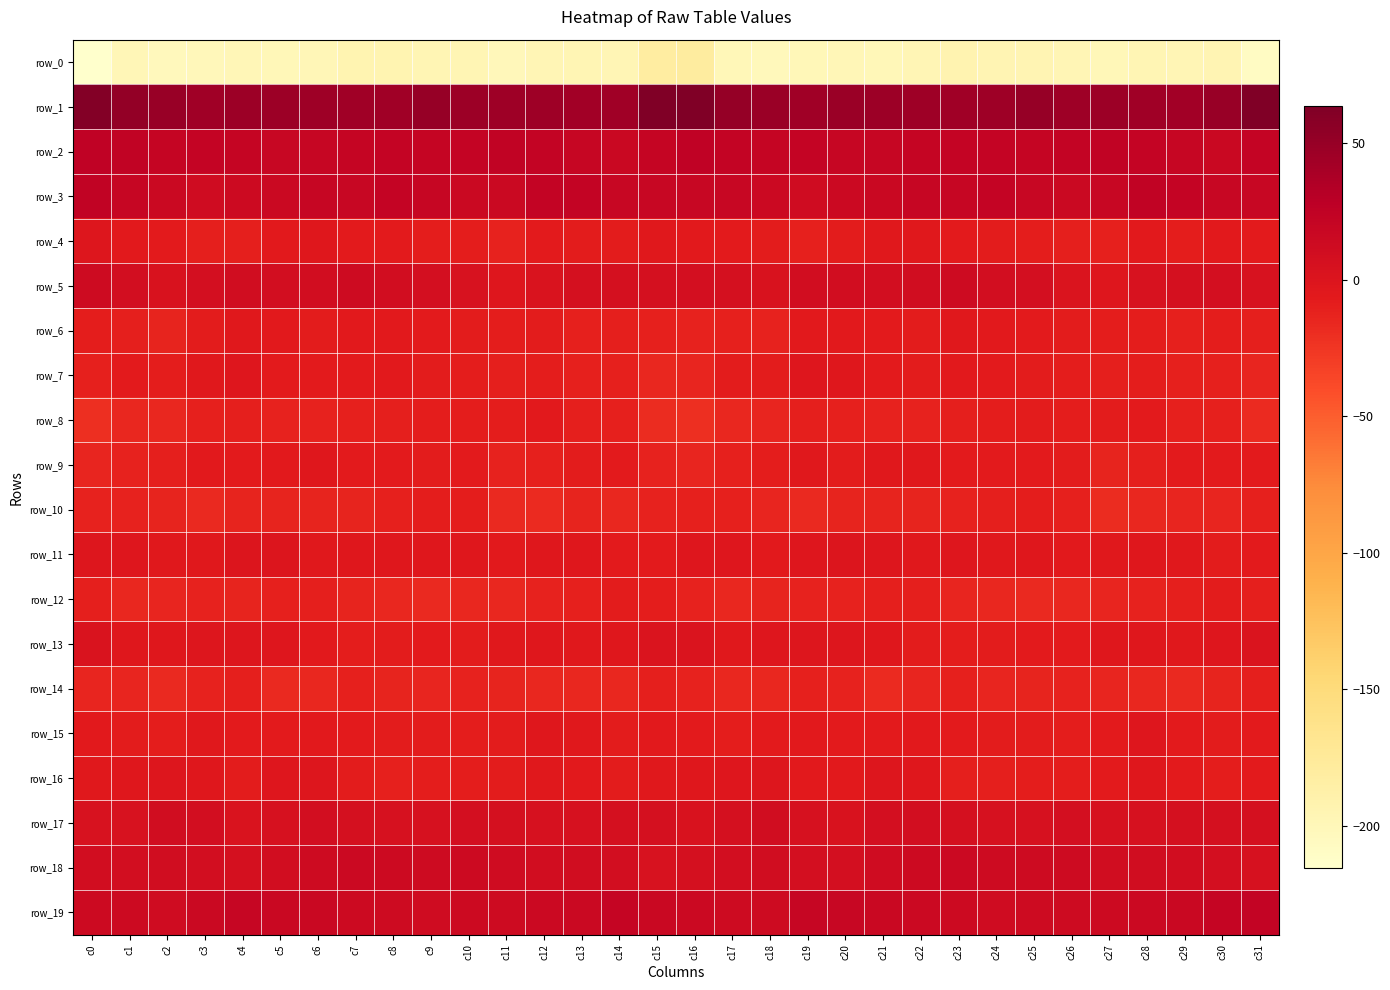

Reading left to right, what are all the values shown in this chart?

row_0: c0=-215.5	c1=-198.4	c2=-202.7	c3=-200.8	c4=-198.5	c5=-200.0	c6=-199.0	c7=-194.5	c8=-194.3	c9=-196.4	c10=-196.5	c11=-200.5	c12=-197.8	c13=-196.9	c14=-197.2	c15=-181.6	c16=-180.5	c17=-199.4	c18=-202.2	c19=-199.8	c20=-199.1	c21=-199.9	c22=-197.4	c23=-193.4	c24=-195.8	c25=-195.9	c26=-198.0	c27=-200.1	c28=-196.5	c29=-197.7	c30=-195.9	c31=-208.9
row_1: c0=60.3	c1=51.8	c2=49.4	c3=45.0	c4=46.9	c5=46.9	c6=45.7	c7=44.9	c8=44.1	c9=49.7	c10=47.0	c11=45.8	c12=46.0	c13=43.2	c14=45.0	c15=62.5	c16=63.3	c17=51.0	c18=48.1	c19=44.5	c20=47.9	c21=46.2	c22=45.7	c23=44.4	c24=45.6	c25=49.9	c26=45.9	c27=46.4	c28=44.9	c29=42.9	c30=48.4	c31=63.6
row_2: c0=24.9	c1=24.0	c2=20.6	c3=21.1	c4=20.6	c5=18.9	c6=19.8	c7=21.0	c8=21.6	c9=20.5	c10=21.5	c11=23.2	c12=22.2	c13=19.8	c14=17.7	c15=20.9	c16=25.0	c17=22.9	c18=20.4	c19=21.6	c20=19.4	c21=19.2	c22=20.3	c23=21.1	c24=21.9	c25=20.0	c26=22.5	c27=23.4	c28=21.1	c29=18.9	c30=17.6	c31=21.9
row_3: c0=23.6	c1=19.5	c2=16.6	c3=12.3	c4=13.9	c5=16.3	c6=19.6	c7=18.8	c8=21.6	c9=19.4	c10=16.7	c11=16.3	c12=22.9	c13=22.9	c14=18.8	c15=18.0	c16=18.5	c17=18.1	c18=15.1	c19=11.9	c20=15.0	c21=17.4	c22=19.6	c23=19.2	c24=22.0	c25=17.9	c26=16.1	c27=18.7	c28=24.0	c29=21.2	c30=18.4	c31=18.6
row_4: c0=-1.1	c1=-5.8	c2=-6.8	c3=-9.9	c4=-9.8	c5=-5.8	c6=-3.3	c7=-6.4	c8=-7.2	c9=-8.5	c10=-8.9	c11=-12.2	c12=-7.1	c13=-7.6	c14=-7.5	c15=-4.1	c16=-5.8	c17=-6.9	c18=-7.6	c19=-10.8	c20=-8.2	c21=-4.6	c22=-4.3	c23=-7.1	c24=-7.6	c25=-8.4	c26=-10.2	c27=-11.0	c28=-6.1	c29=-8.6	c30=-5.9	c31=-6.8
row_5: c0=12.5	c1=8.9	c2=2.7	c3=7.2	c4=10.6	c5=8.8	c6=10.0	c7=13.3	c8=9.8	c9=7.9	c10=3.8	c11=-2.7	c12=2.1	c13=6.7	c14=6.5	c15=6.3	c16=6.9	c17=5.9	c18=2.8	c19=9.6	c20=9.9	c21=8.9	c22=11.1	c23=12.6	c24=8.6	c25=7.4	c26=0.8	c27=-2.2	c28=4.4	c29=6.7	c30=7.0	c31=4.0
row_6: c0=-9.3	c1=-10.5	c2=-12.8	c3=-8.0	c4=-4.4	c5=-6.2	c6=-7.8	c7=-5.8	c8=-5.5	c9=-6.4	c10=-7.8	c11=-8.9	c12=-8.3	c13=-11.4	c14=-10.2	c15=-10.8	c16=-12.6	c17=-11.6	c18=-12.1	c19=-5.4	c20=-5.4	c21=-6.6	c22=-7.9	c23=-5.0	c24=-5.9	c25=-6.7	c26=-8.2	c27=-8.8	c28=-9.5	c29=-11.4	c30=-9.1	c31=-9.7
row_7: c0=-11.3	c1=-7.3	c2=-8.6	c3=-4.4	c4=-2.2	c5=-6.3	c6=-7.3	c7=-6.5	c8=-6.1	c9=-7.3	c10=-9.1	c11=-9.9	c12=-9.2	c13=-10.8	c14=-11.0	c15=-16.0	c16=-14.8	c17=-7.8	c18=-7.8	c19=-2.5	c20=-4.0	c21=-6.8	c22=-7.5	c23=-5.6	c24=-6.9	c25=-7.9	c26=-9.4	c27=-9.7	c28=-9.3	c29=-11.0	c30=-10.7	c31=-14.9
row_8: c0=-20.5	c1=-15.2	c2=-15.0	c3=-11.2	c4=-9.7	c5=-12.3	c6=-12.4	c7=-11.3	c8=-9.7	c9=-8.7	c10=-8.6	c11=-9.1	c12=-5.9	c13=-10.2	c14=-10.9	c15=-18.9	c16=-21.0	c17=-15.4	c18=-14.0	c19=-9.6	c20=-10.8	c21=-12.5	c22=-12.7	c23=-10.2	c24=-9.4	c25=-8.4	c26=-9.1	c27=-7.7	c28=-6.8	c29=-11.2	c30=-10.7	c31=-17.4
row_9: c0=-13.9	c1=-11.7	c2=-10.0	c3=-5.9	c4=-6.8	c5=-5.9	c6=-3.6	c7=-6.6	c8=-6.7	c9=-7.6	c10=-6.6	c11=-11.8	c12=-11.5	c13=-7.6	c14=-6.9	c15=-11.7	c16=-14.9	c17=-11.4	c18=-9.0	c19=-5.0	c20=-7.5	c21=-4.4	c22=-5.0	c23=-6.4	c24=-7.1	c25=-7.2	c26=-8.0	c27=-12.9	c28=-9.8	c29=-7.1	c30=-6.4	c31=-7.2
row_10: c0=-12.4	c1=-11.8	c2=-13.0	c3=-16.8	c4=-13.6	c5=-13.2	c6=-13.2	c7=-13.7	c8=-10.8	c9=-9.2	c10=-8.8	c11=-16.9	c12=-17.3	c13=-13.6	c14=-15.1	c15=-12.2	c16=-11.2	c17=-11.5	c18=-14.8	c19=-16.1	c20=-13.2	c21=-13.1	c22=-13.6	c23=-12.5	c24=-10.3	c25=-8.5	c26=-11.2	c27=-18.6	c28=-15.4	c29=-14.3	c30=-14.4	c31=-11.0
row_11: c0=-1.1	c1=-2.4	c2=-4.6	c3=-4.3	c4=-0.7	c5=-0.6	c6=-4.4	c7=-3.6	c8=-3.6	c9=-3.8	c10=-3.6	c11=-6.1	c12=-3.4	c13=-4.0	c14=-6.5	c15=-6.4	c16=-2.6	c17=-2.9	c18=-5.2	c19=-2.7	c20=-0.5	c21=-1.7	c22=-4.7	c23=-2.7	c24=-4.6	c25=-3.0	c26=-5.1	c27=-4.8	c28=-3.6	c29=-4.8	c30=-7.5	c31=-7.3
row_12: c0=-9.5	c1=-15.1	c2=-14.1	c3=-11.9	c4=-12.8	c5=-10.7	c6=-9.6	c7=-12.9	c8=-15.5	c9=-16.3	c10=-15.9	c11=-15.0	c12=-12.3	c13=-11.6	c14=-8.1	c15=-8.9	c16=-12.6	c17=-15.4	c18=-13.1	c19=-12.1	c20=-12.4	c21=-9.7	c22=-10.4	c23=-14.2	c24=-15.9	c25=-16.1	c26=-15.8	c27=-13.9	c28=-12.3	c29=-10.4	c30=-8.0	c31=-10.0
row_13: c0=2.3	c1=-3.4	c2=-3.4	c3=-0.8	c4=-1.4	c5=-2.0	c6=-6.1	c7=-8.6	c8=-8.0	c9=-7.2	c10=-7.6	c11=-4.9	c12=-3.7	c13=-4.2	c14=-3.5	c15=0.4	c16=0.6	c17=-4.1	c18=-2.2	c19=-1.0	c20=-1.4	c21=-3.0	c22=-7.4	c23=-8.6	c24=-7.6	c25=-7.3	c26=-7.0	c27=-4.0	c28=-3.8	c29=-4.6	c30=-2.2	c31=0.5
row_14: c0=-14.4	c1=-14.9	c2=-16.5	c3=-12.2	c4=-10.2	c5=-16.2	c6=-16.0	c7=-11.3	c8=-12.8	c9=-14.4	c10=-12.4	c11=-13.6	c12=-15.7	c13=-15.8	c14=-15.0	c15=-10.1	c16=-12.2	c17=-15.1	c18=-15.7	c19=-10.6	c20=-12.0	c21=-17.3	c22=-13.9	c23=-11.3	c24=-13.9	c25=-13.7	c26=-12.3	c27=-14.5	c28=-15.8	c29=-16.0	c30=-13.2	c31=-10.2
row_15: c0=-6.0	c1=-7.9	c2=-9.1	c3=-4.4	c4=-6.9	c5=-7.1	c6=-6.0	c7=-6.4	c8=-7.7	c9=-8.3	c10=-9.3	c11=-8.3	c12=-3.3	c13=-4.6	c14=-7.6	c15=-6.2	c16=-6.3	c17=-8.8	c18=-7.1	c19=-5.3	c20=-7.3	c21=-6.5	c22=-6.1	c23=-6.9	c24=-8.2	c25=-8.3	c26=-9.4	c27=-6.5	c28=-2.7	c29=-6.2	c30=-7.7	c31=-6.7
row_16: c0=-4.4	c1=-3.7	c2=-1.5	c3=-3.1	c4=-7.6	c5=-2.6	c6=-1.6	c7=-8.0	c8=-10.8	c9=-8.7	c10=-8.9	c11=-7.6	c12=-4.3	c13=-5.8	c14=-8.0	c15=-5.0	c16=-3.0	c17=-2.6	c18=-1.4	c19=-5.9	c20=-6.1	c21=-1.1	c22=-3.7	c23=-10.2	c24=-9.9	c25=-8.5	c26=-8.7	c27=-6.8	c28=-3.8	c29=-6.9	c30=-8.5	c31=-7.2
row_17: c0=4.1	c1=4.6	c2=10.4	c3=8.3	c4=2.2	c5=5.5	c6=9.0	c7=6.8	c8=5.3	c9=4.9	c10=7.4	c11=6.5	c12=5.0	c13=5.6	c14=6.6	c15=6.0	c16=3.6	c17=6.5	c18=11.0	c19=4.9	c20=2.7	c21=7.4	c22=8.6	c23=5.8	c24=5.1	c25=5.4	c26=7.8	c27=5.3	c28=5.3	c29=5.9	c30=6.6	c31=6.6
row_18: c0=9.5	c1=8.6	c2=10.9	c3=8.8	c4=6.8	c5=9.8	c6=13.3	c7=14.8	c8=13.9	c9=12.5	c10=13.6	c11=11.3	c12=10.1	c13=10.6	c14=8.1	c15=4.7	c16=6.1	c17=8.9	c18=11.0	c19=7.2	c20=7.8	c21=11.4	c22=13.7	c23=15.0	c24=13.1	c25=12.8	c26=13.3	c27=10.3	c28=10.3	c29=9.9	c30=6.9	c31=5.0
row_19: c0=14.1	c1=14.0	c2=11.6	c3=16.5	c4=19.5	c5=17.2	c6=16.9	c7=13.5	c8=12.5	c9=11.5	c10=13.5	c11=13.2	c12=15.3	c13=15.8	c14=20.1	c15=17.2	c16=14.6	c17=12.9	c18=12.6	c19=18.9	c20=18.5	c21=17.5	c22=15.1	c23=13.6	c24=11.5	c25=12.7	c26=13.0	c27=14.2	c28=15.1	c29=17.3	c30=20.9	c31=22.2